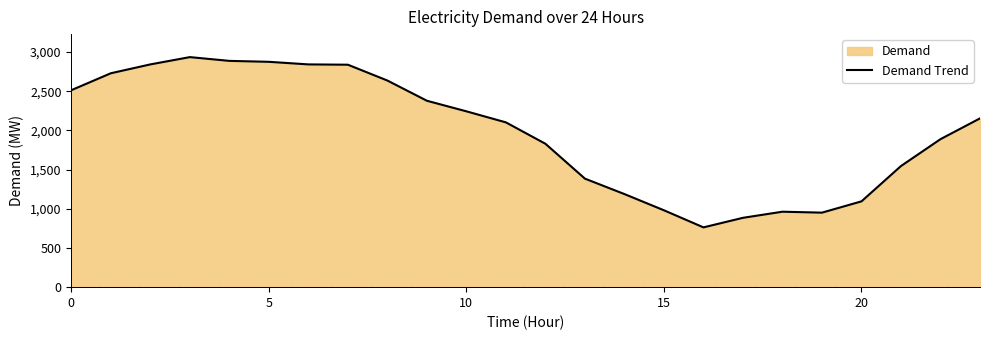

The value at 12 is 1830. True or false?

True